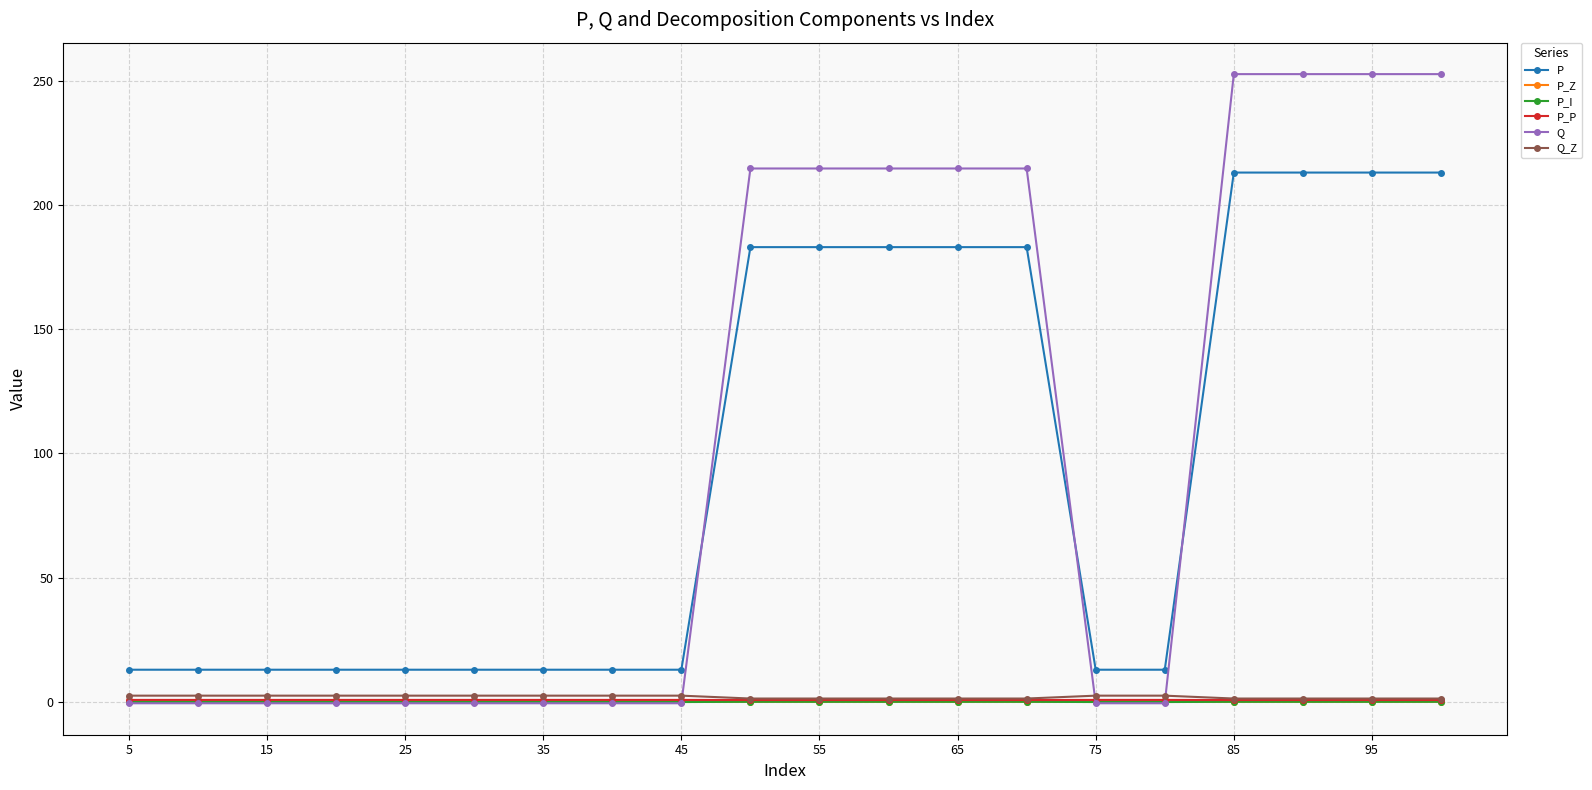

Which series has the widest spread of values?

Q